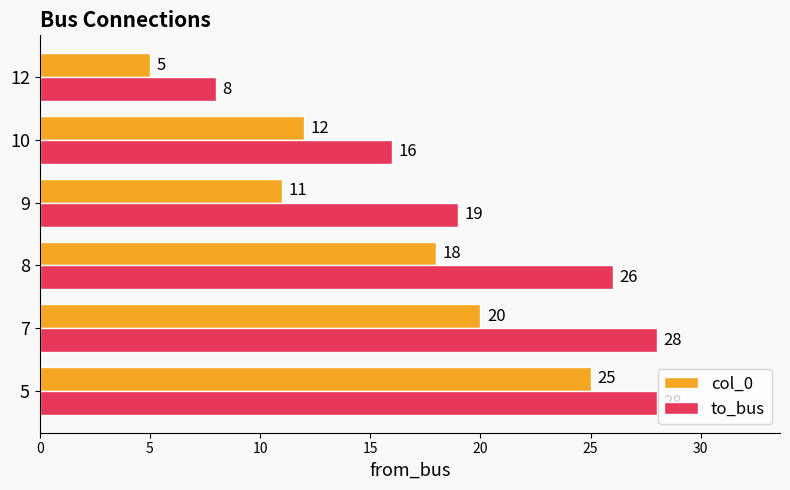

At which label is to_bus closest to 18?

9